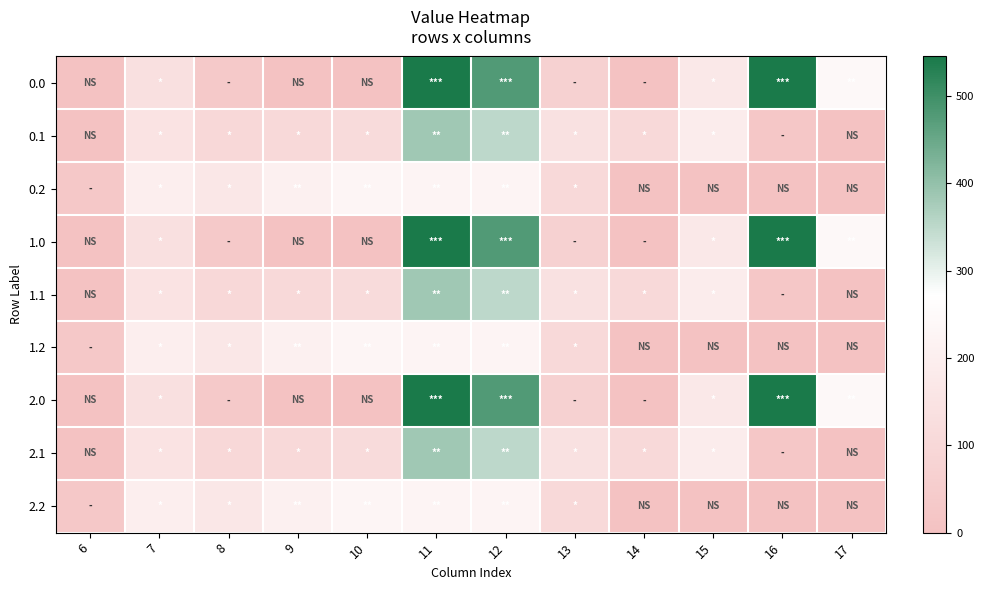

At which category is the sum across all series the highest?

11